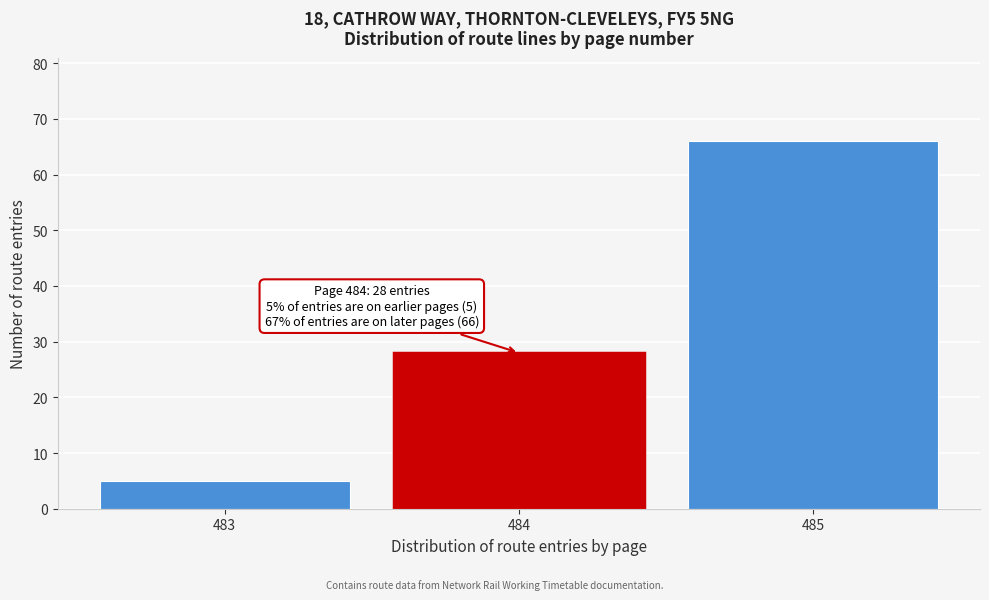

Reading right to left, list all the values displayed in this chart.

485=66	484=28	483=5